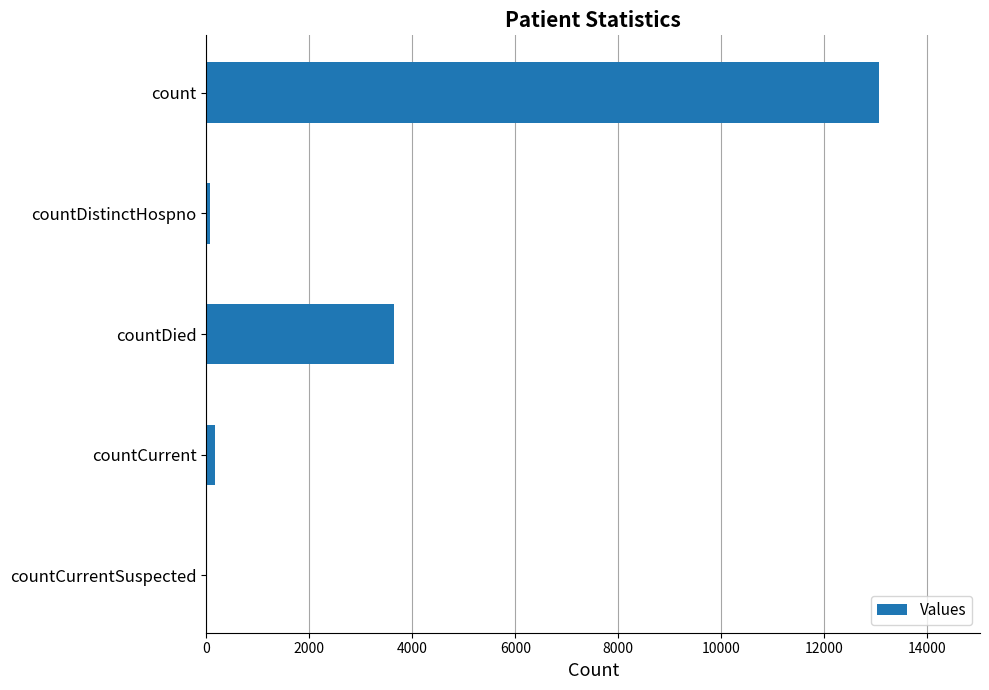

Approximately how many times larger is the value at count compared to countDied?

3.6